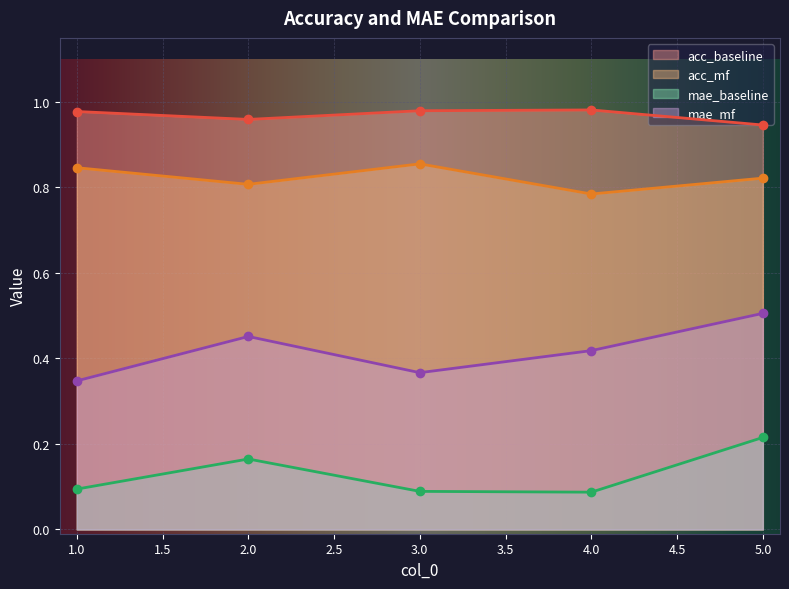

True or false: mae_baseline and acc_baseline cross at least once.

False